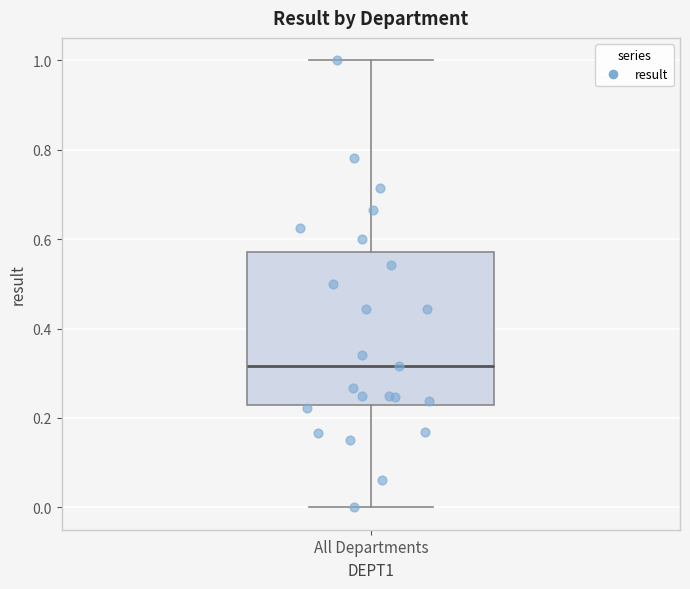

Read this box plot against the y-axis: the position of the median line, the range covered by the box, and the ends of both whiskers. The values are not printed on the chart, so give them approximately, as read against the axis.

median 0.32, box 0.22 to 0.58, whiskers 0.00 to 1.00